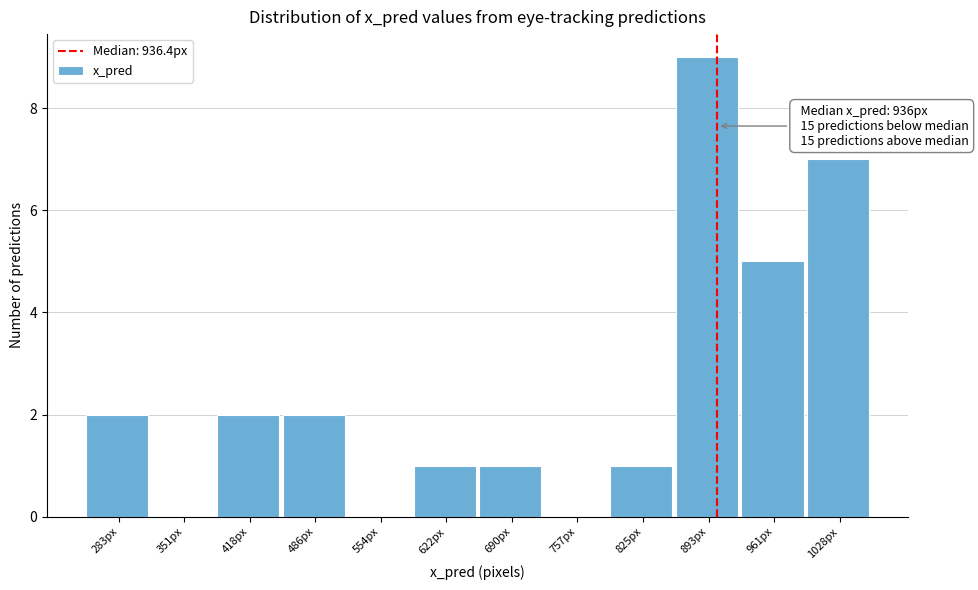

Reading left to right, what are all the values shown in this chart?

283px=2	351px=0	418px=2	486px=2	554px=0	622px=1	690px=1	757px=0	825px=1	893px=9	961px=5	1028px=7